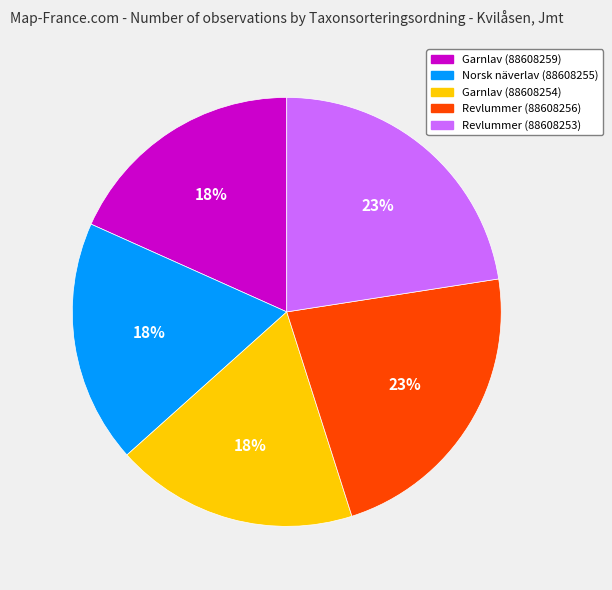

To the nearest percent, what portion does Revlummer (88608253) represent?

23%